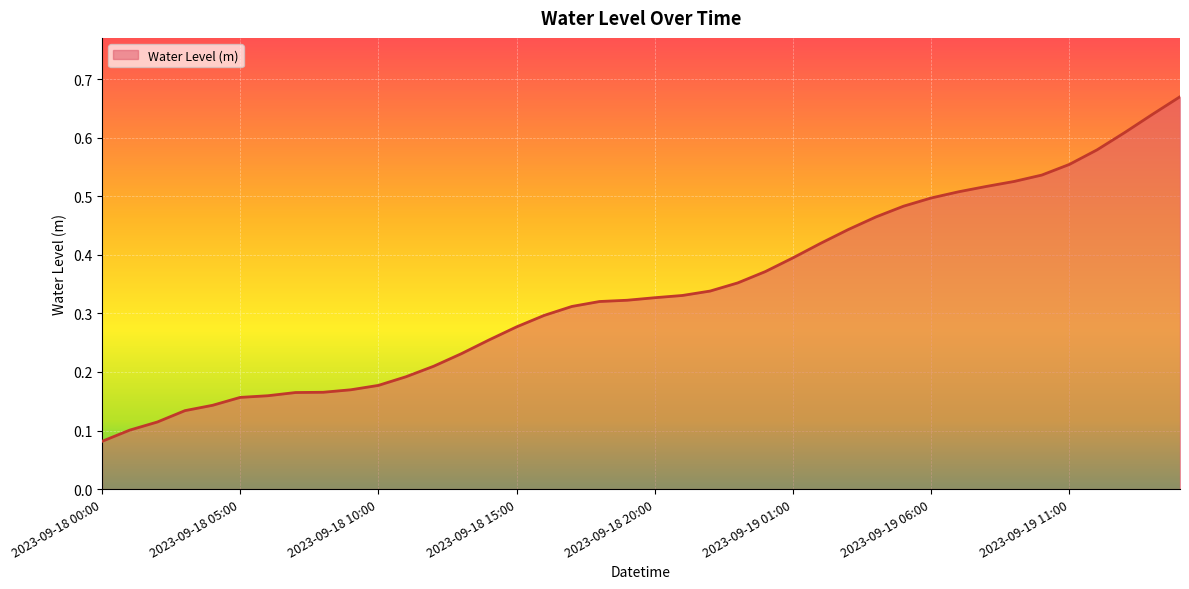

Does the chart display data point markers on the line(s)?

No